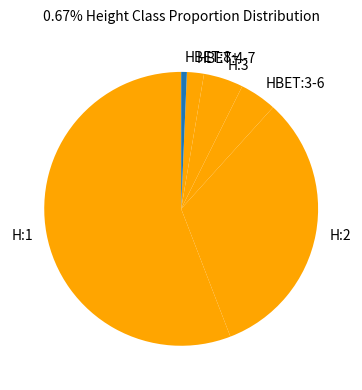

What is the largest slice in the pie chart?

H:1